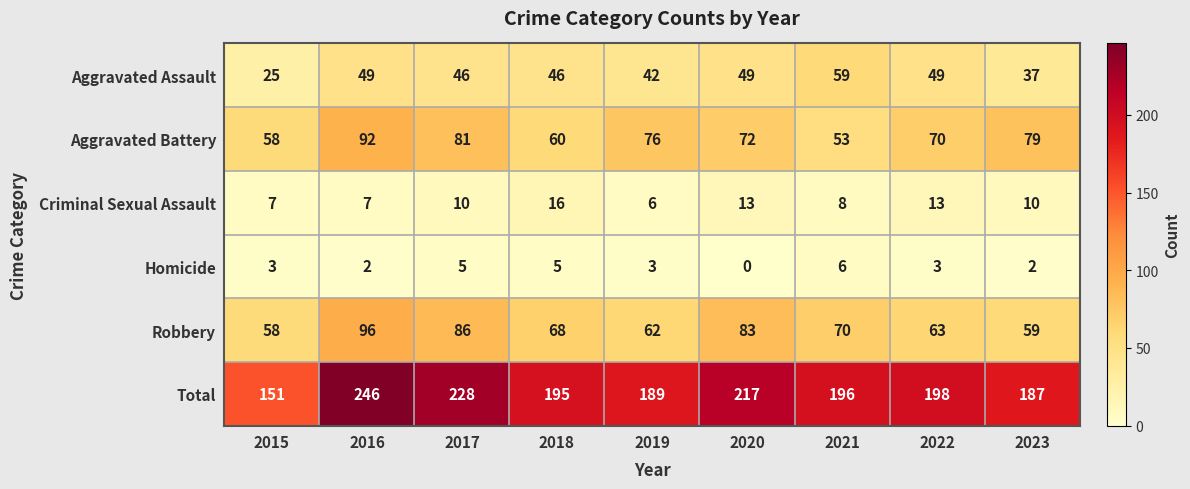

The Total series shows 235 at 2015. True or false?

False